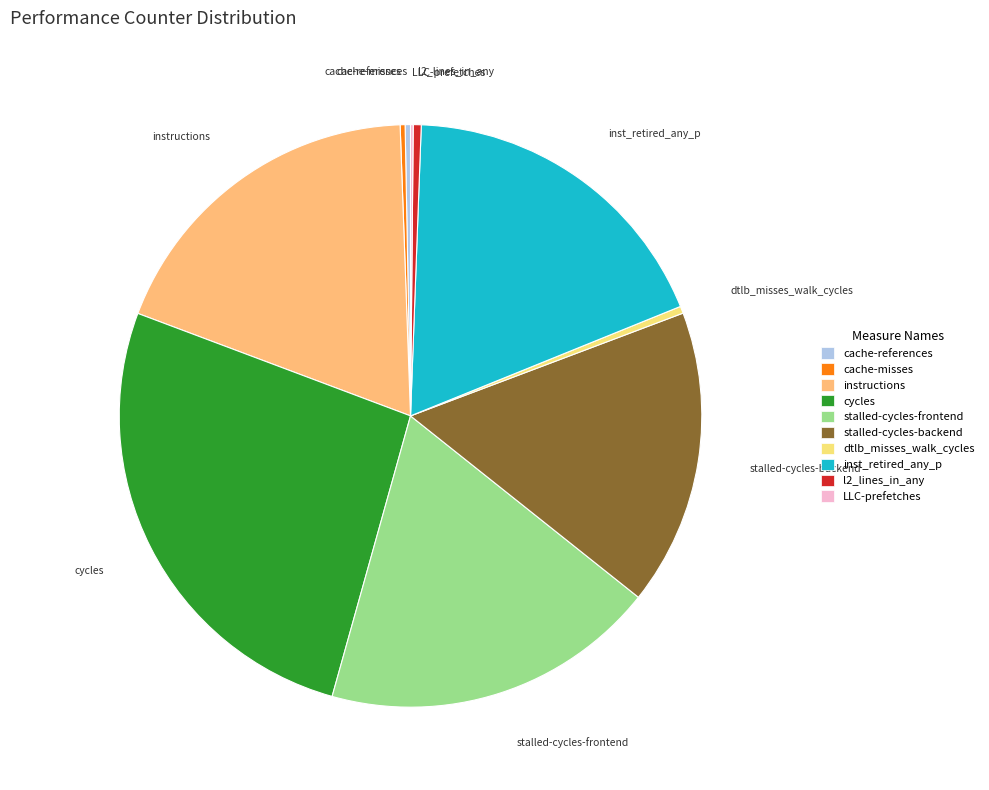

Is instructions the majority of the pie?

No